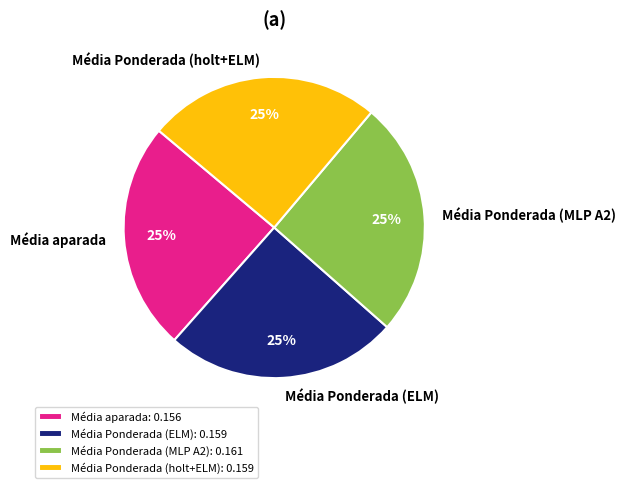

How many slices are in this pie chart?

4